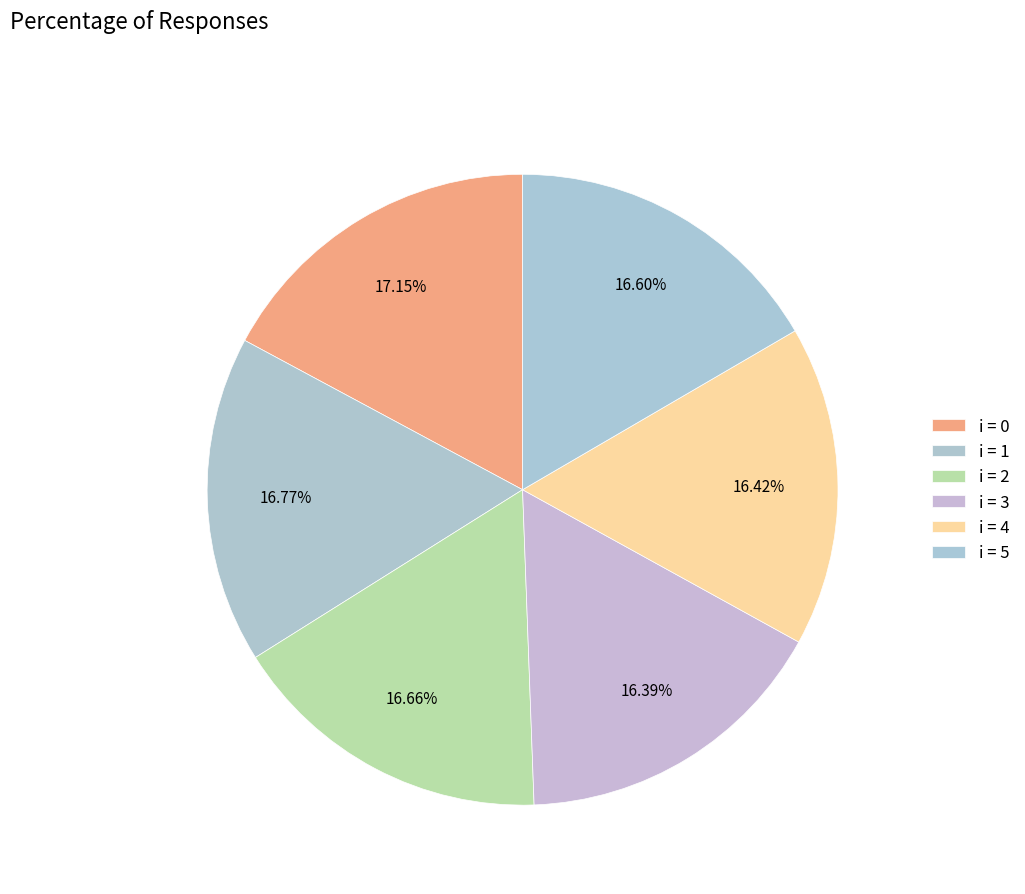

Is there a majority slice in this chart?

No